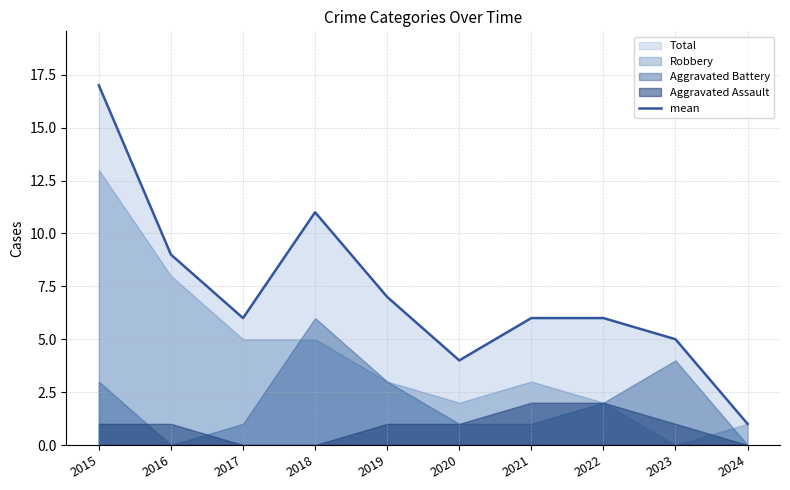

List the labels in order of value, smallest first.

2024, 2020, 2023, 2017, 2021, 2022, 2019, 2016, 2018, 2015